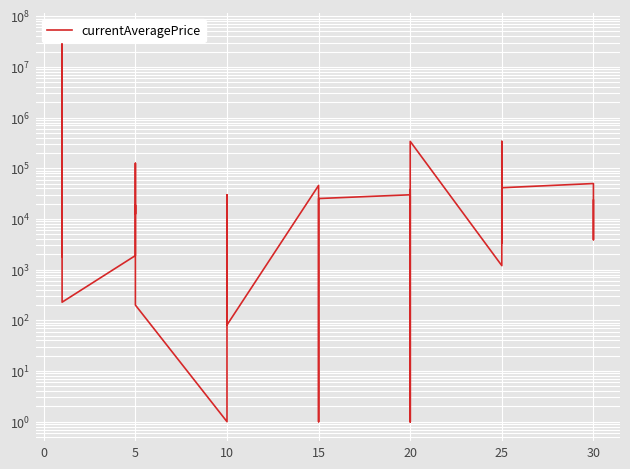

What is the difference between the maximum and minimum values?

47814049